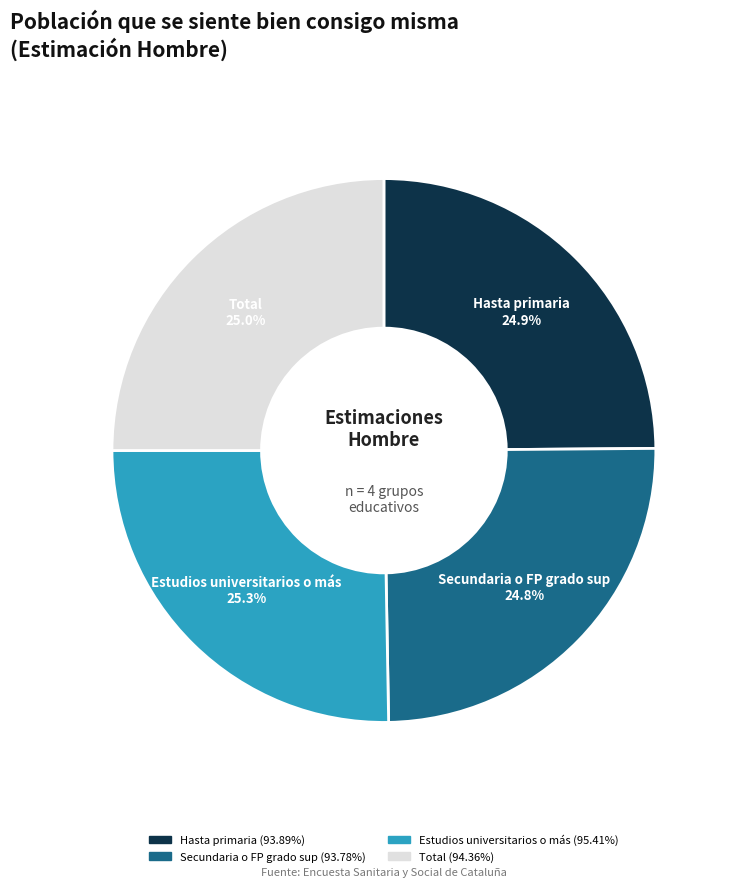

What percentage is the Secundaria o FP grado sup slice, to the nearest percent?

25%